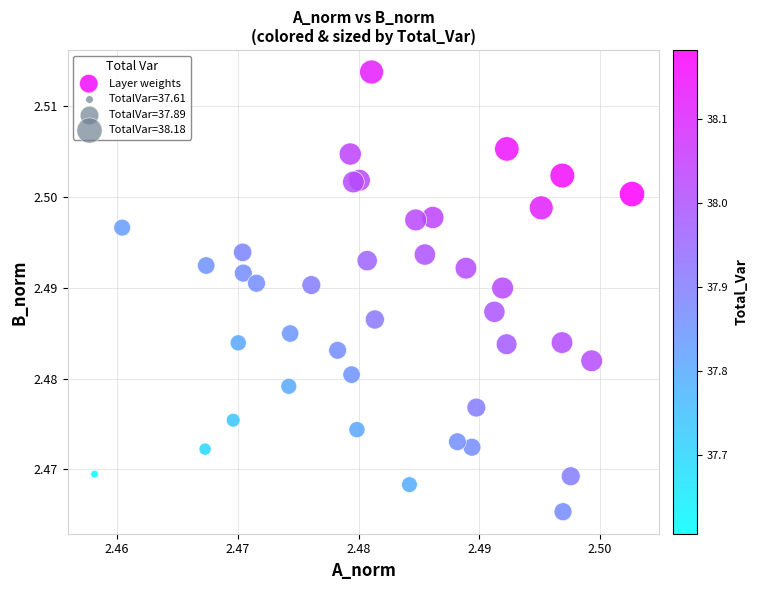

Count the number of points in this scatter plot.

40